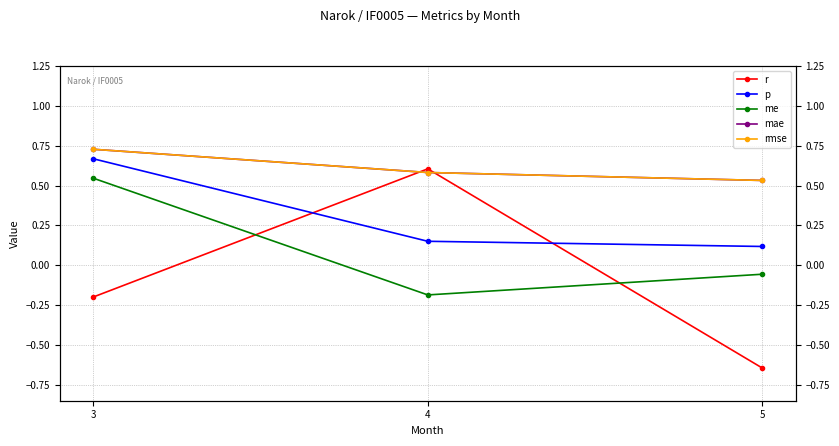

Which category has the lowest value across all series?

5